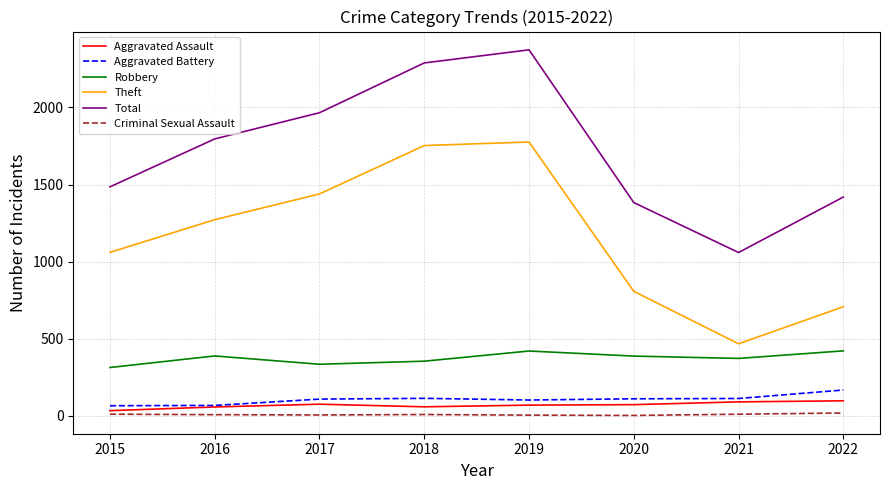

True or false: Robbery and Aggravated Battery intersect in this chart.

False